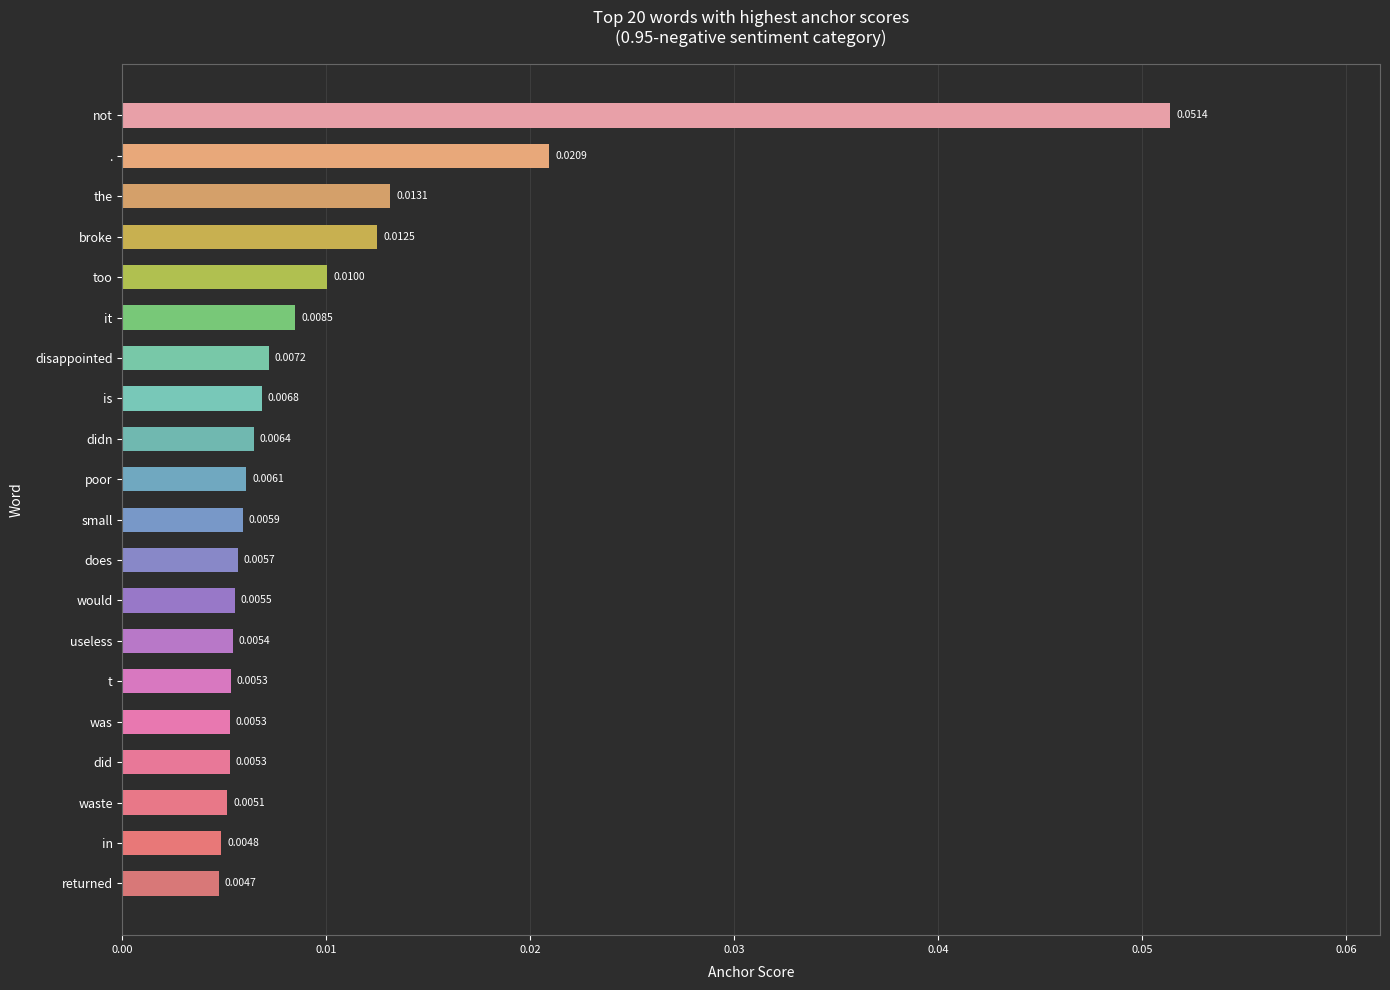

Which label corresponds to the smallest value in the chart?

returned